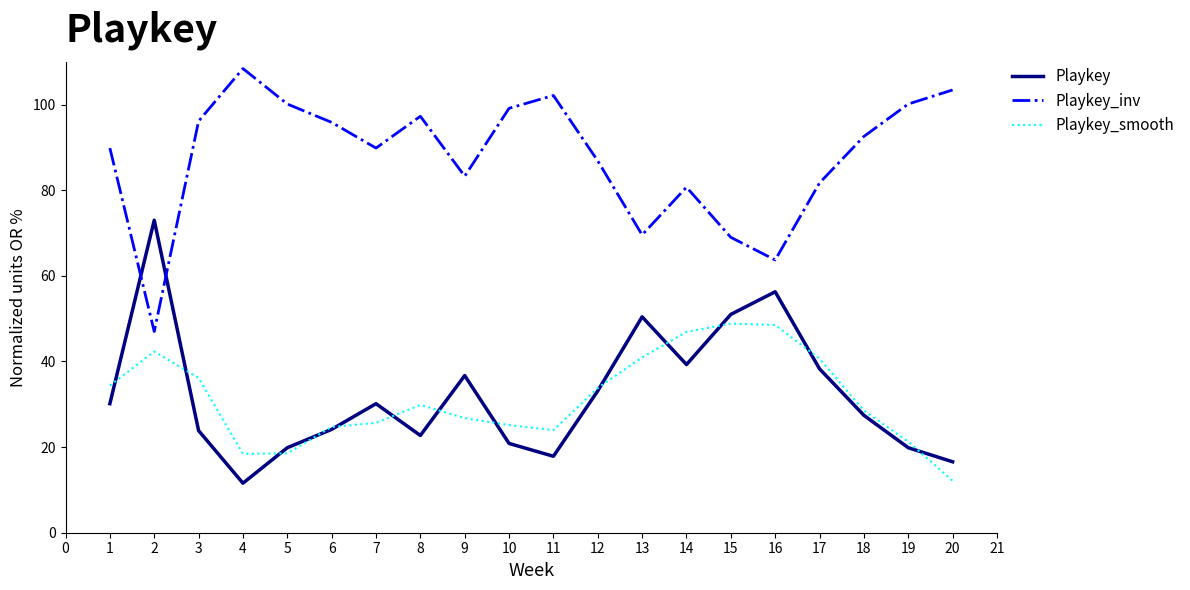

Is it true that Playkey_inv equals 136.0 at 6?

False